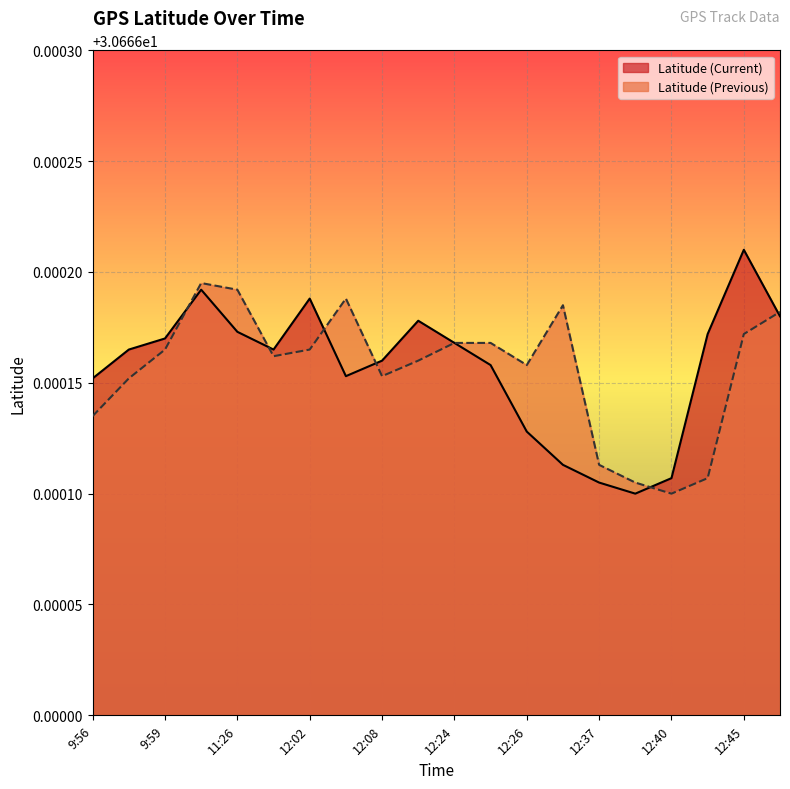

Rank the series by their maximum value, from lowest to highest.

Latitude (Previous), Latitude (Current)